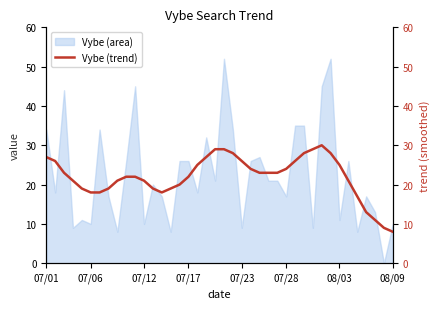

True or false: Vybe (area) has a value of 14 at 07/23.

False